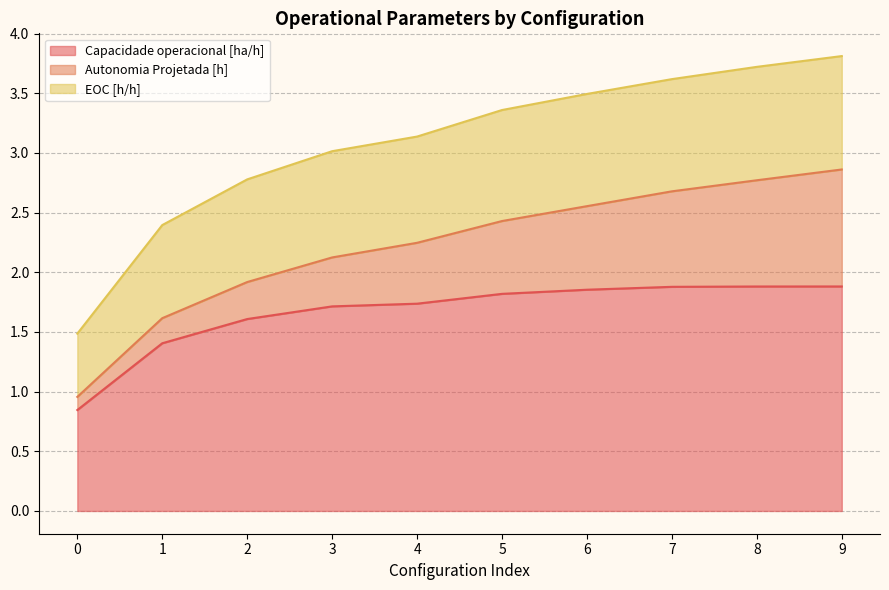

How many lines are shown in the chart?

3